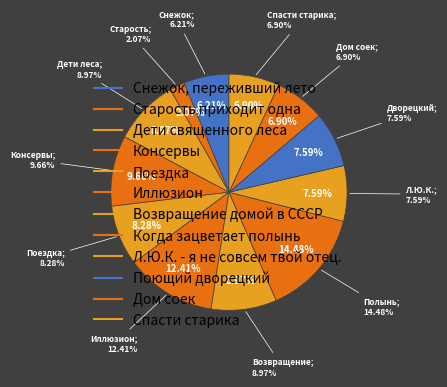

How many segments does this pie chart have?

12